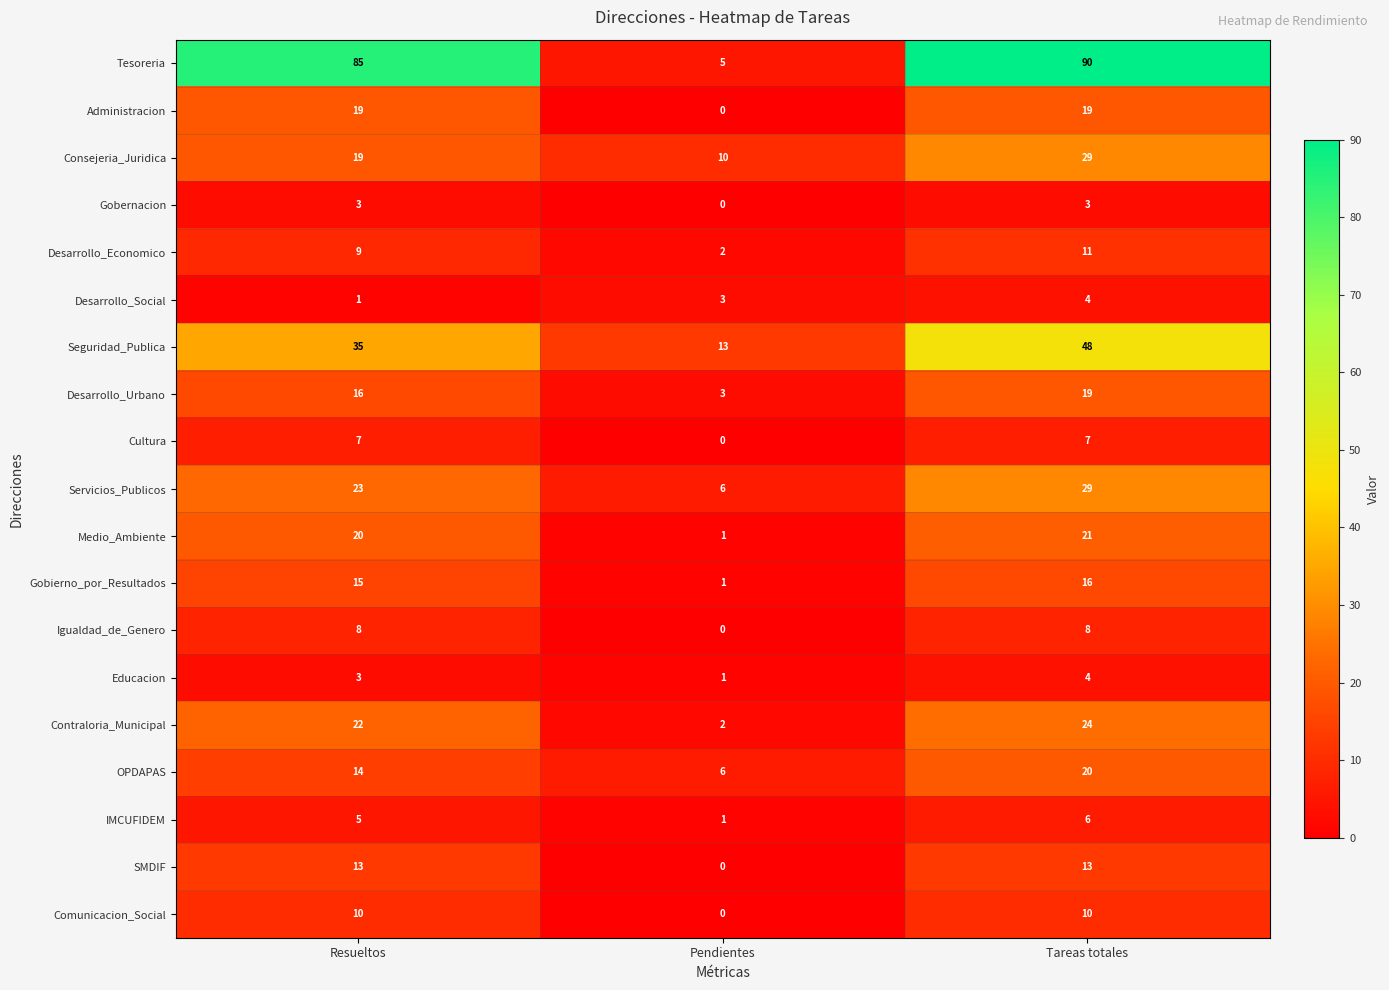

Which series has the largest total across all categories?

Tesoreria